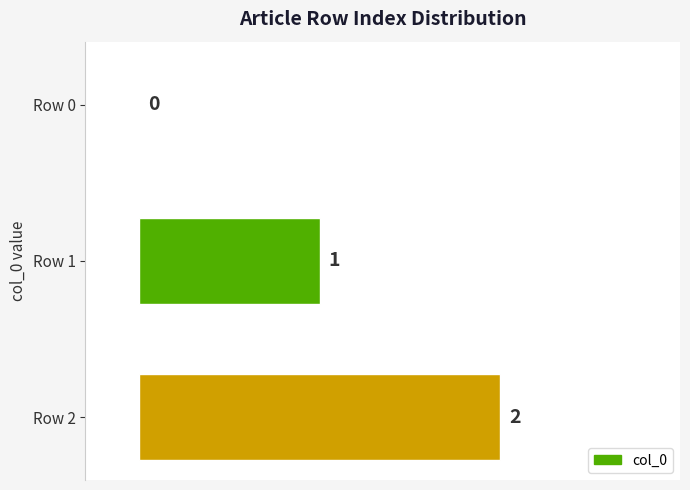

What is the change in value from Row 0 to Row 1?

+1